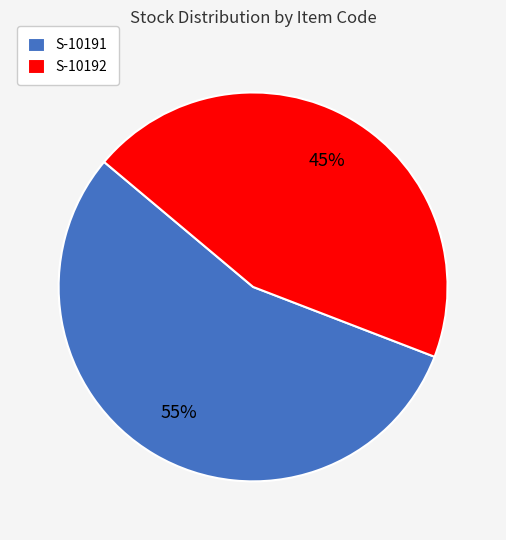

True or false: S-10191 accounts for 55% of the total.

True